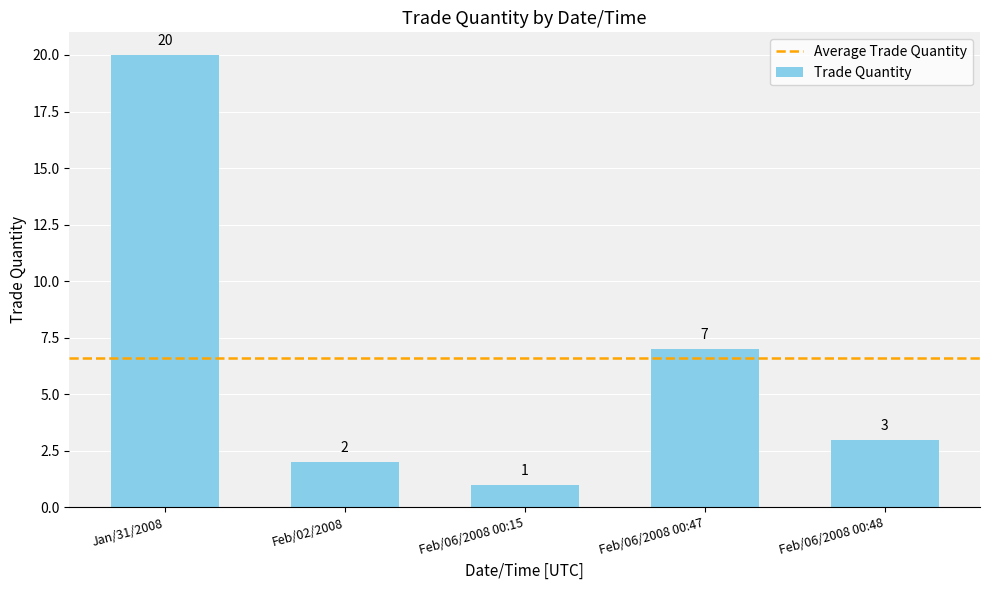

Are the bars horizontal?

No